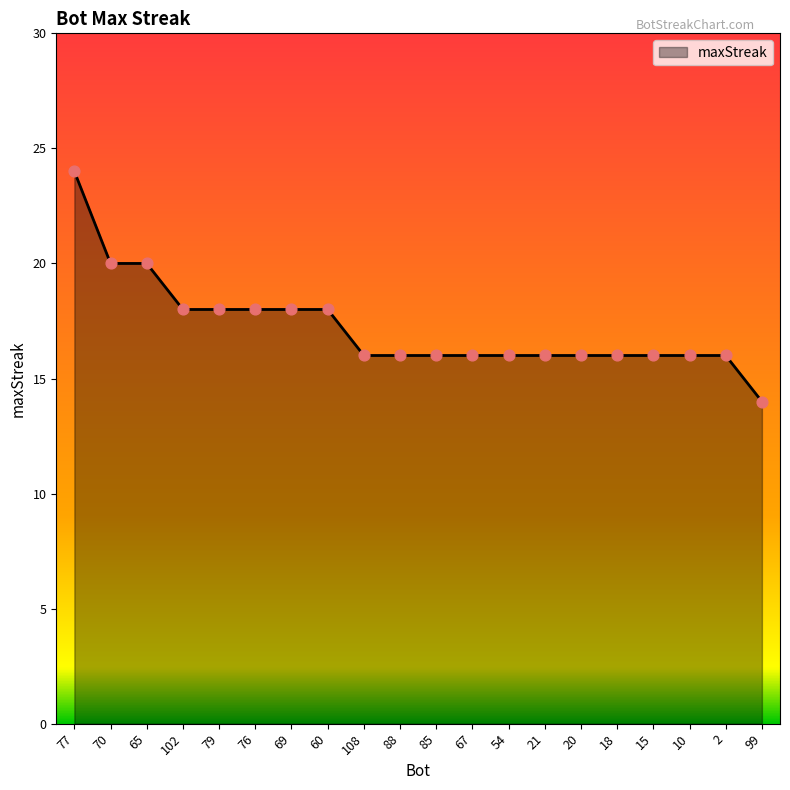

Between 76 and 85, which is larger?

76